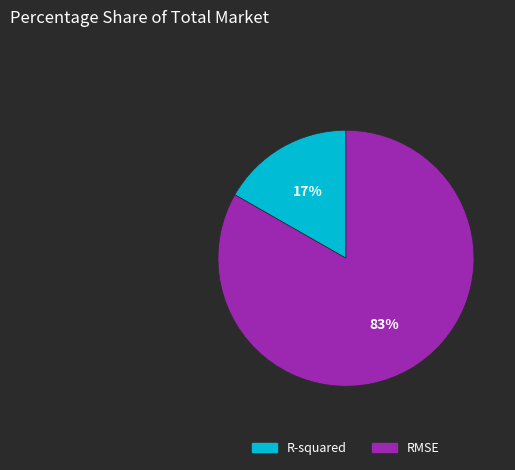

To the nearest percent, what is the combined percentage of RMSE and R-squared?

100%